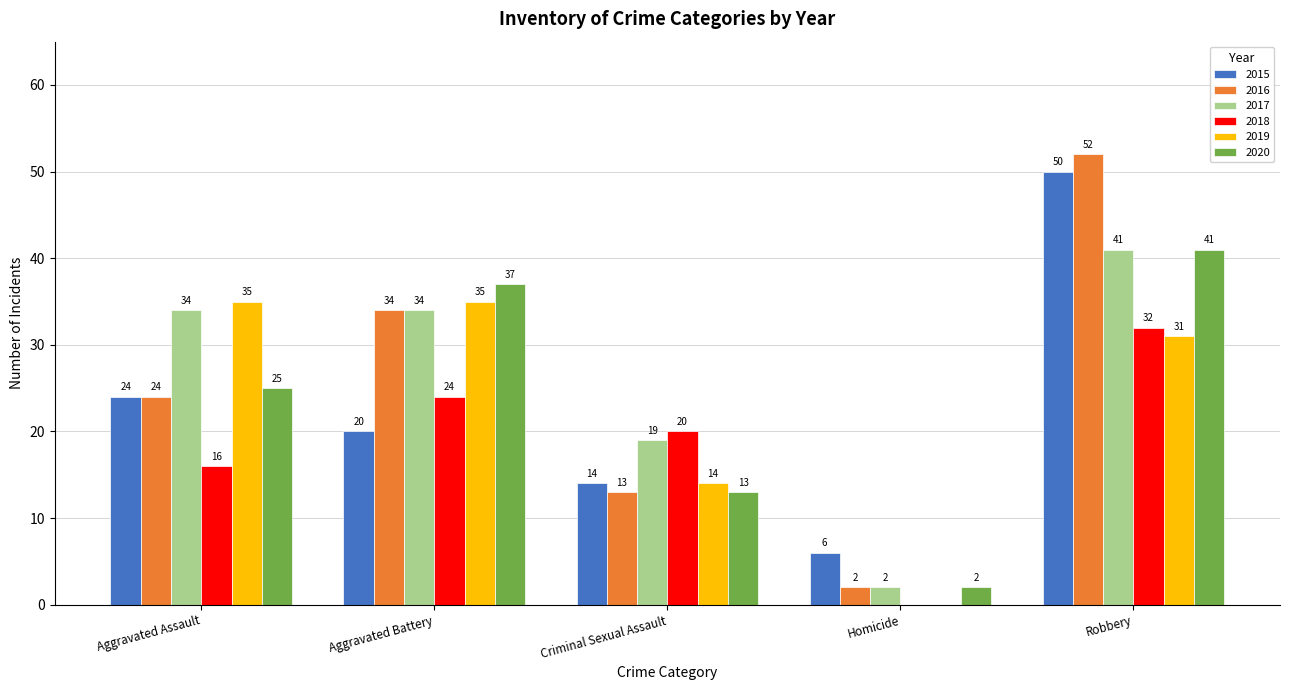

Is it true that 2018 equals 15 at Aggravated Battery?

False